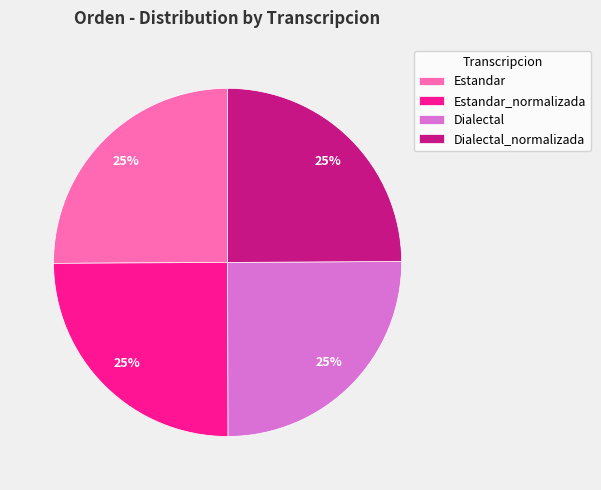

What percentage is the Dialectal_normalizada slice, to the nearest percent?

25%